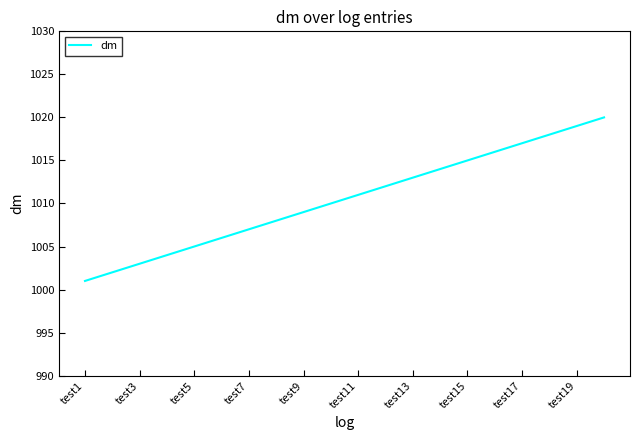

What is the smallest value displayed?

1001